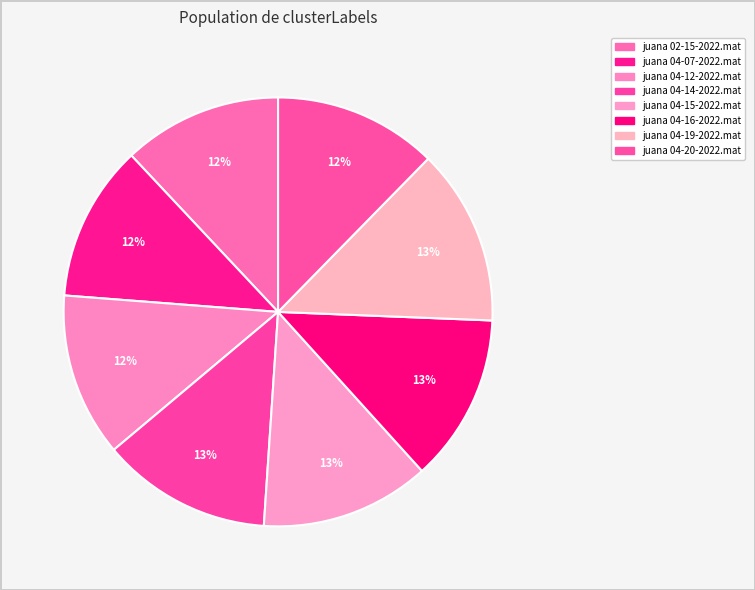

Is juana 04-16-2022.mat the majority of the pie?

No